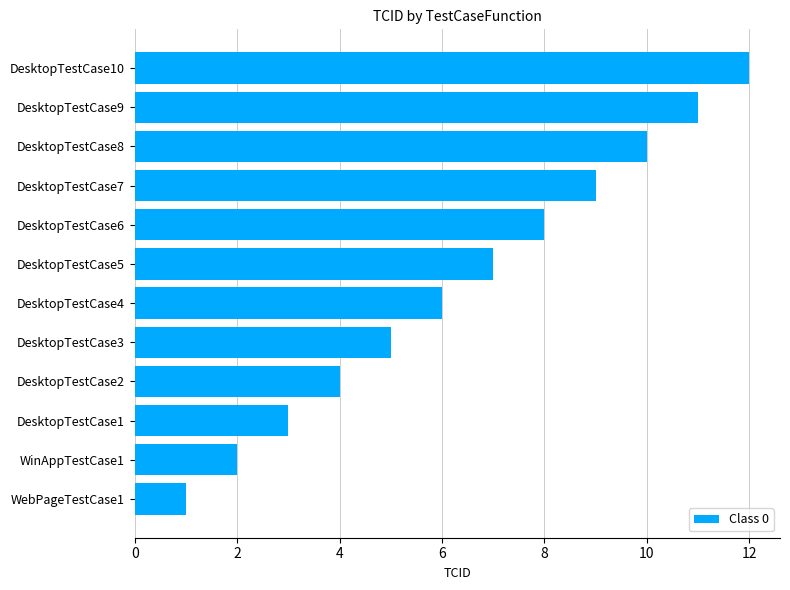

Are the bars horizontal?

Yes